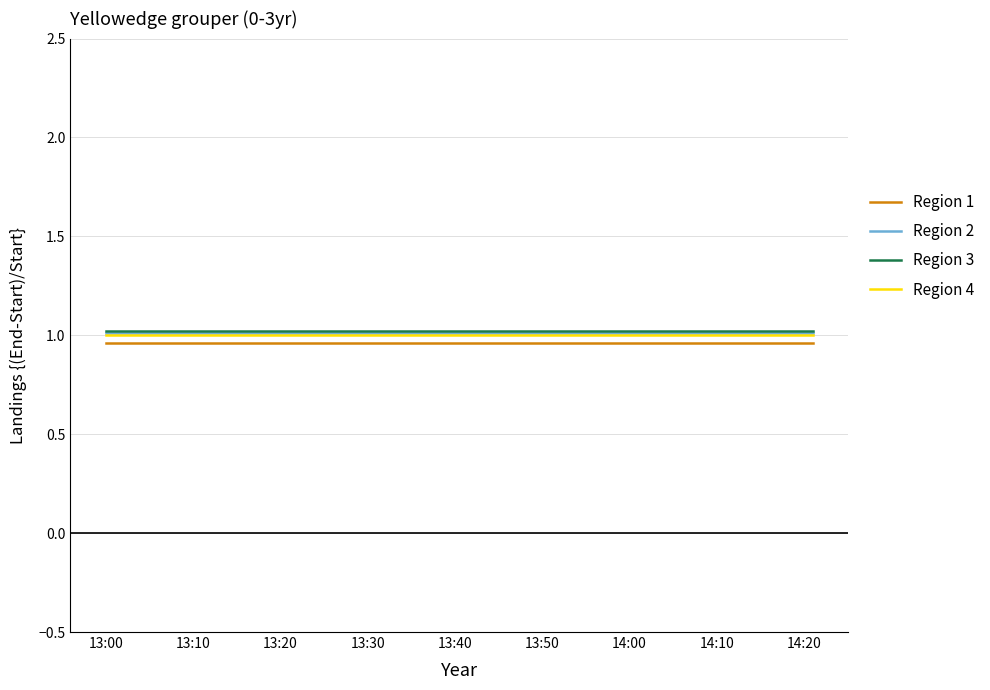

True or false: Region 4 and Region 1 cross at least once.

False